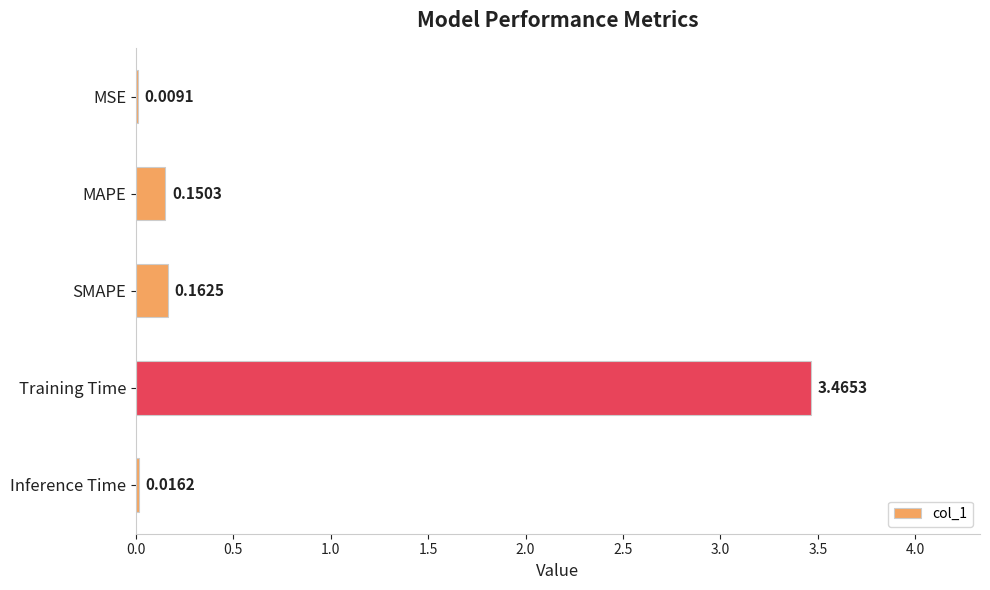

At which category does the chart reach its peak across all series?

Training Time